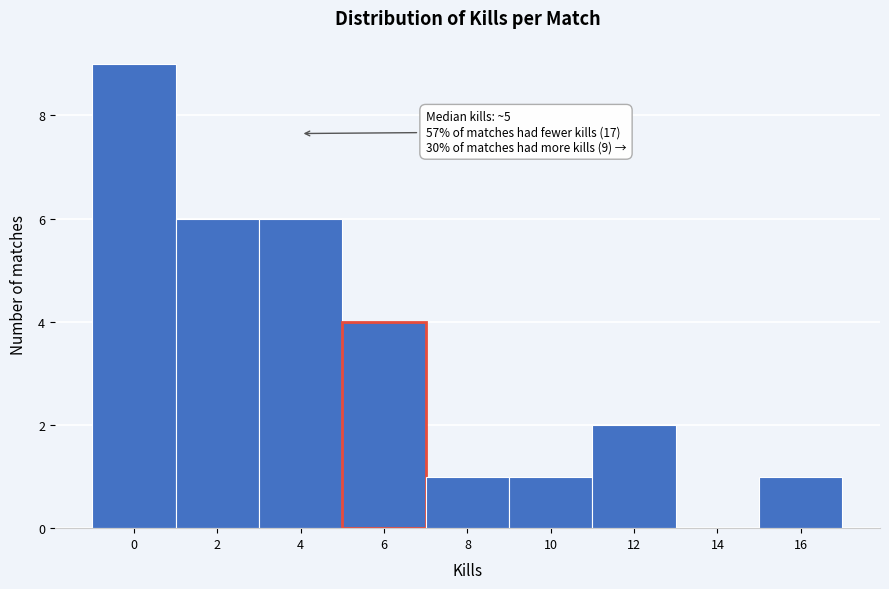

Reading left to right, transcribe all the data shown in this chart.

0=9	2=6	4=6	6=4	8=1	10=1	12=2	14=0	16=1